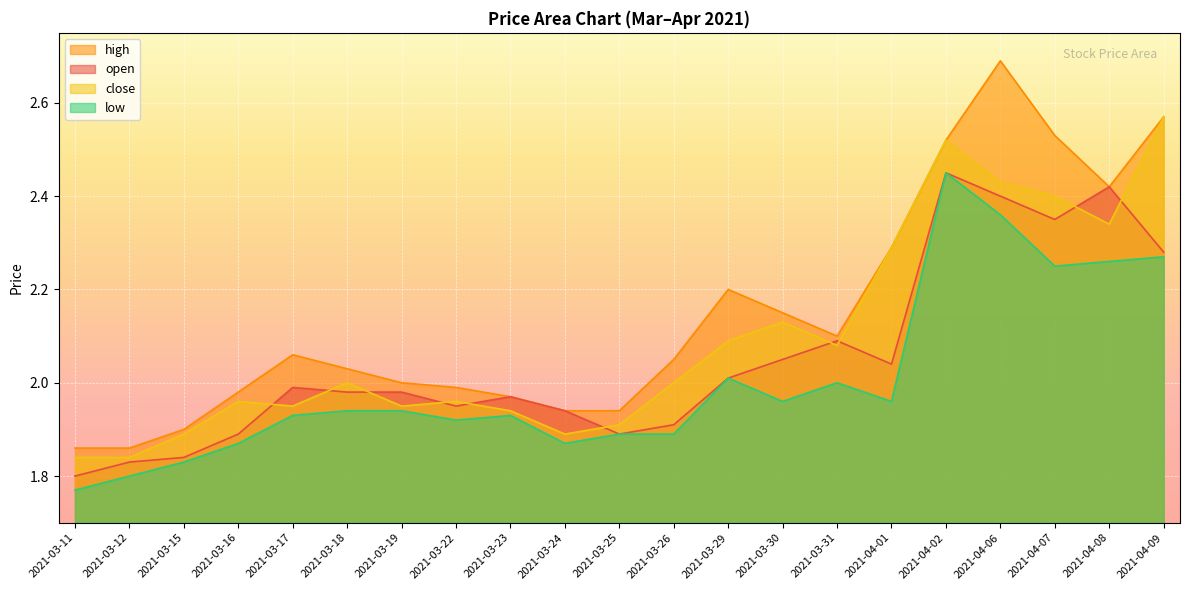

What value does the low series have at 2021-03-26?

1.9